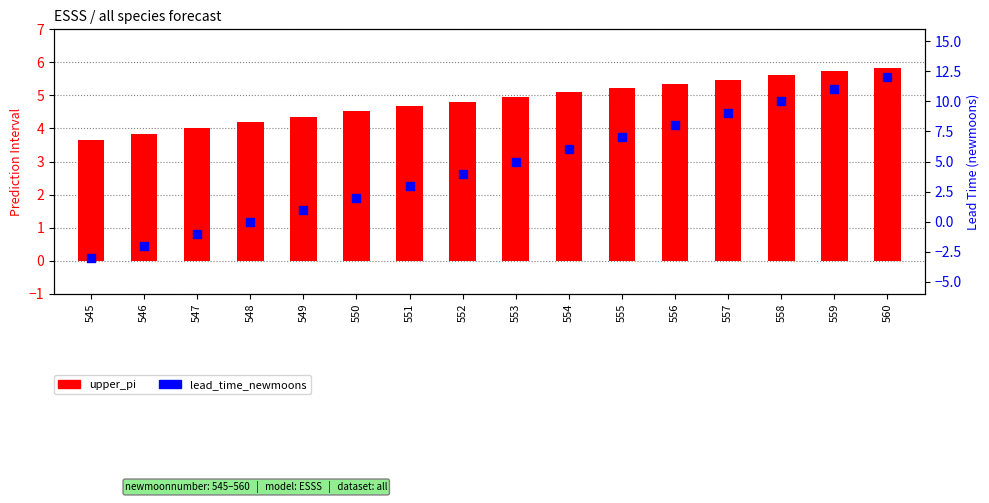

At which category is the sum across all series the highest?

560